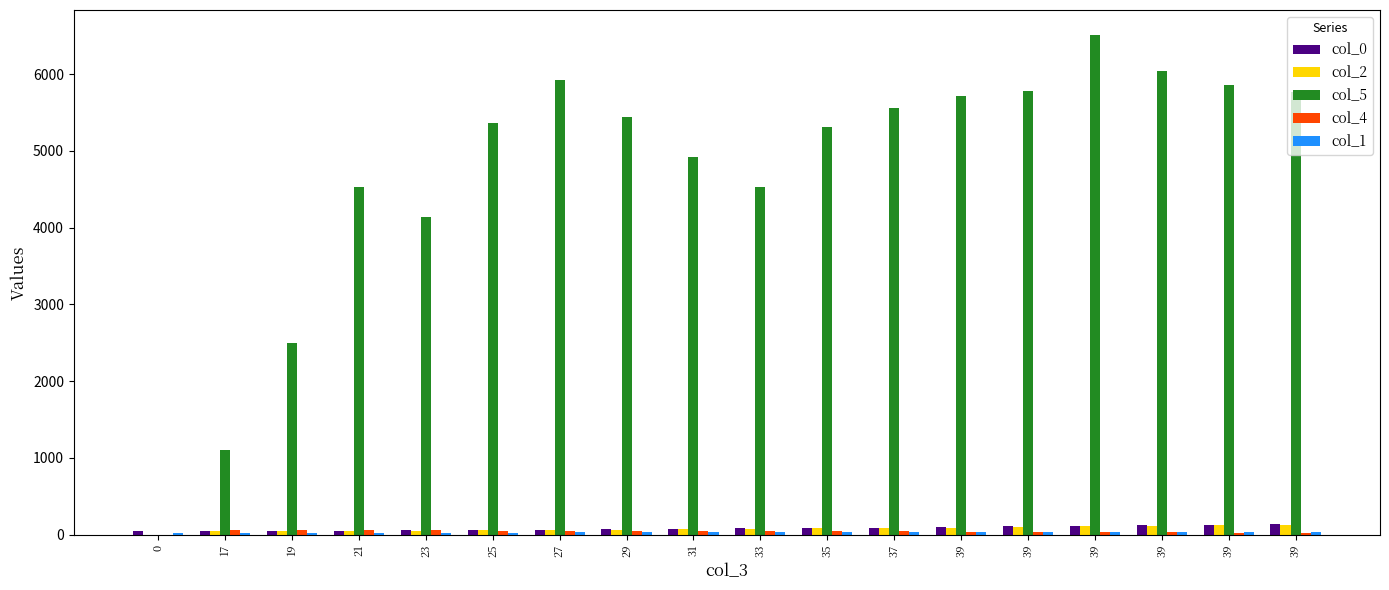

Count the number of categories in the chart.

18